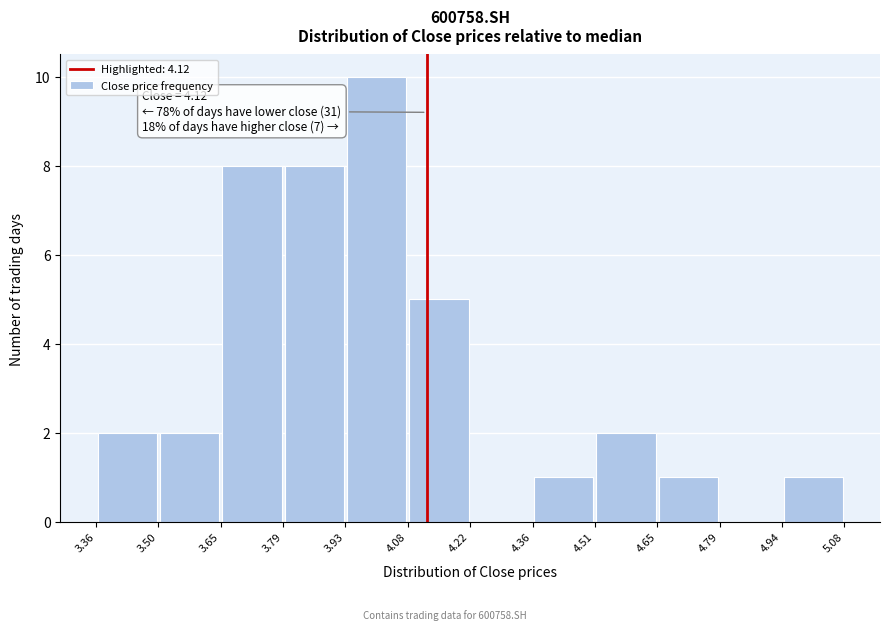

Over which range of the x-axis is the bar tallest?

3.93 to 4.08